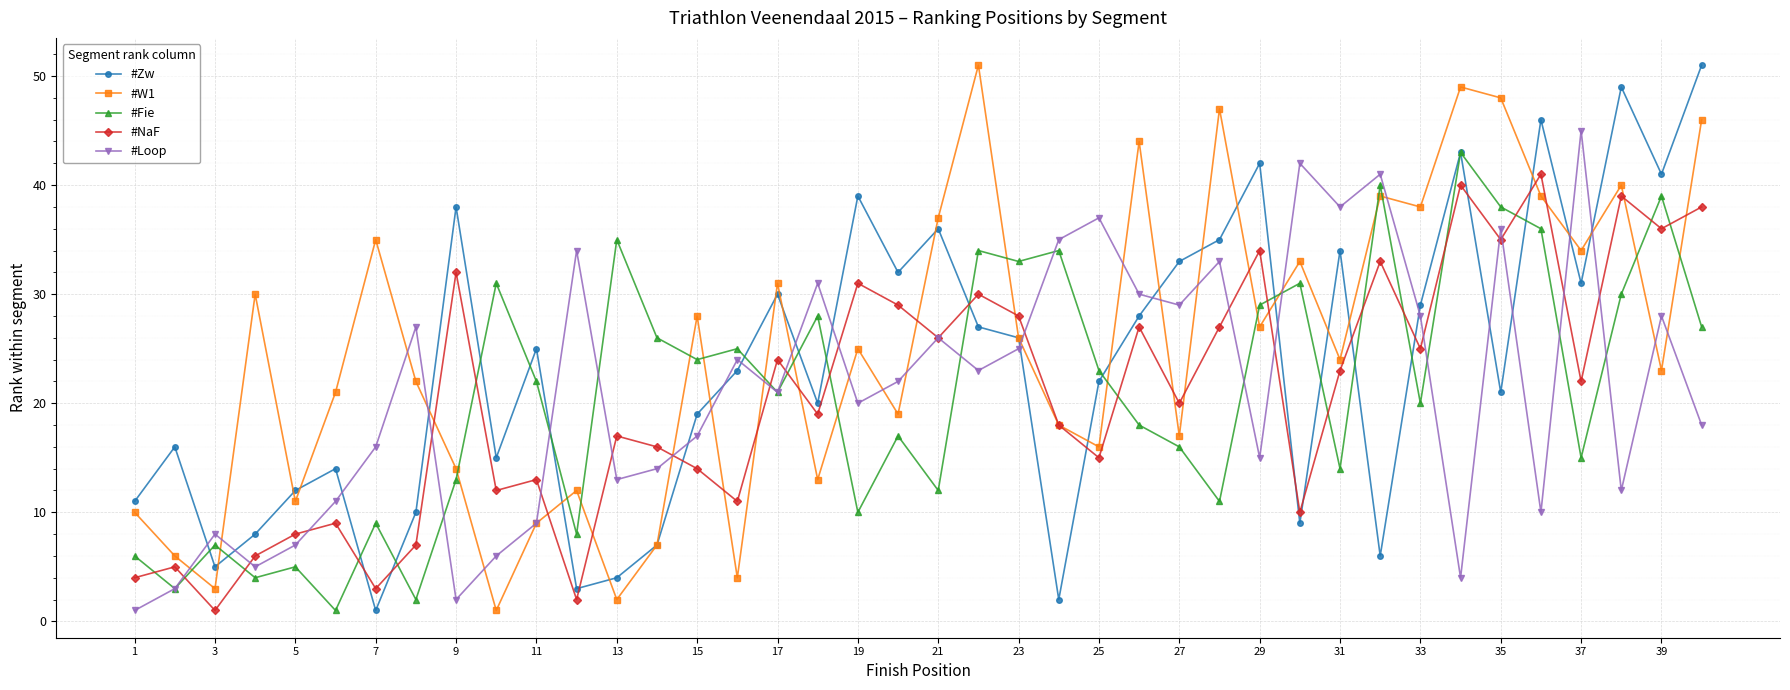

Reading left to right, what are all the values shown in this chart?

#Zw: 11	16	5	8	12	14	1	10	38	15	25	3	4	7	19	23	30	20	39	32	36	27	26	2	22	28	33	35	42	9	34	6	29	43	21	46	31	49	41	51
#W1: 10	6	3	30	11	21	35	22	14	1	9	12	2	7	28	4	31	13	25	19	37	51	26	18	16	44	17	47	27	33	24	39	38	49	48	39	34	40	23	46
#Fie: 6	3	7	4	5	1	9	2	13	31	22	8	35	26	24	25	21	28	10	17	12	34	33	34	23	18	16	11	29	31	14	40	20	43	38	36	15	30	39	27
#NaF: 4	5	1	6	8	9	3	7	32	12	13	2	17	16	14	11	24	19	31	29	26	30	28	18	15	27	20	27	34	10	23	33	25	40	35	41	22	39	36	38
#Loop: 1	3	8	5	7	11	16	27	2	6	9	34	13	14	17	24	21	31	20	22	26	23	25	35	37	30	29	33	15	42	38	41	28	4	36	10	45	12	28	18